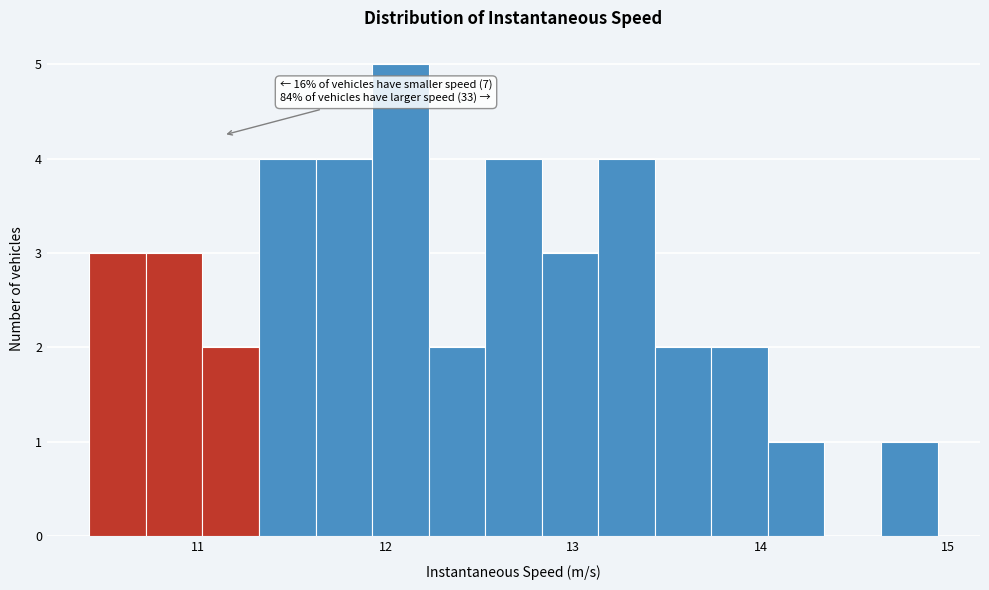

Read against the x-axis, roughly where is the centre of the tallest bar?

12.1